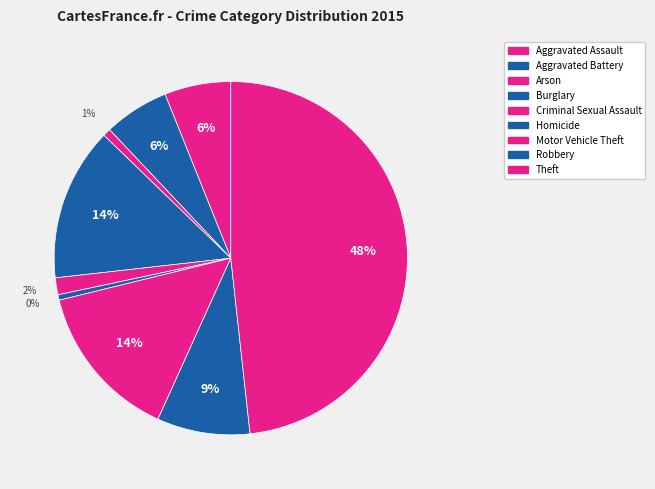

Is Arson the majority of the pie?

No